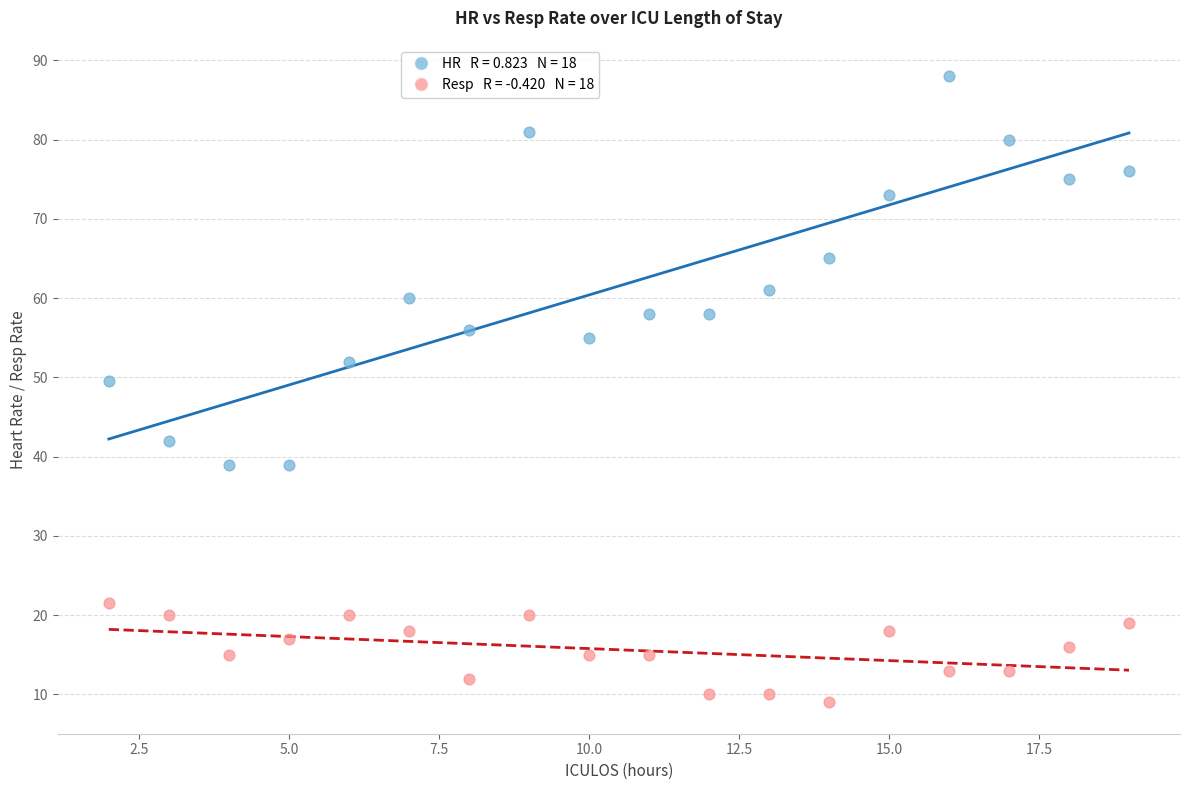

Across all series, what Y value is closest to 48?

49.5